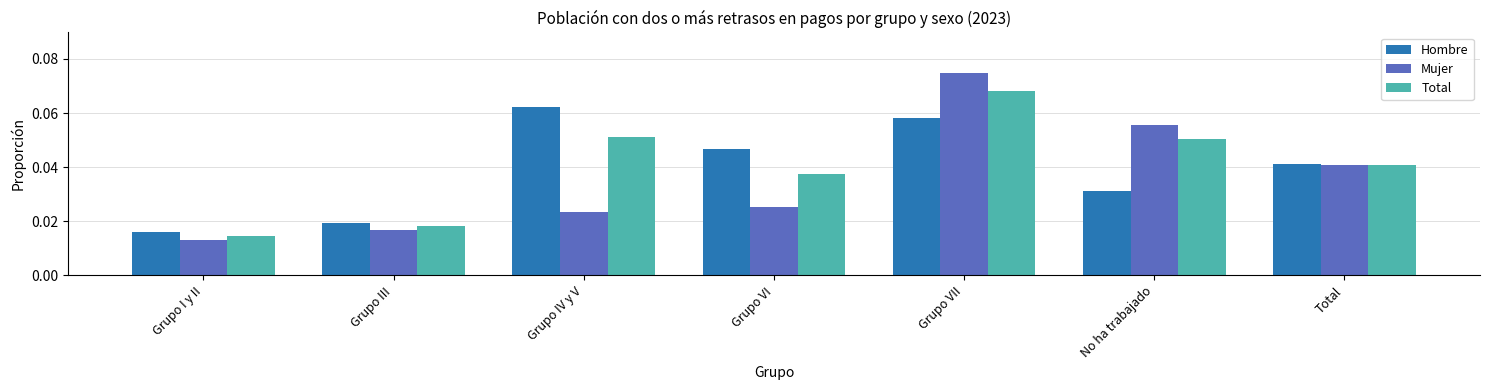

At how many categories does at least one series exceed 0?

7